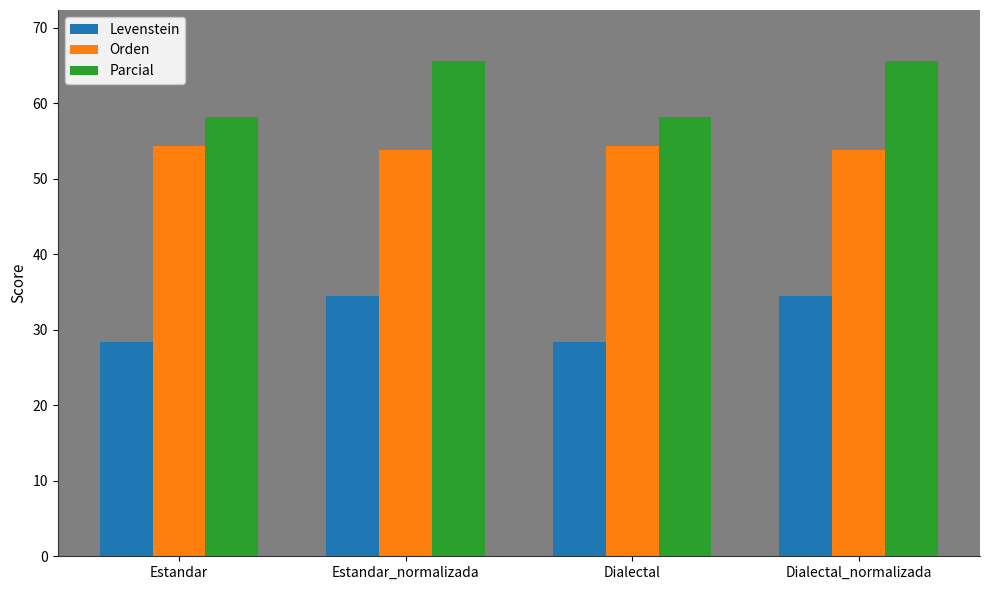

What is the difference between the highest and lowest values at Estandar_normalizada?

31.2